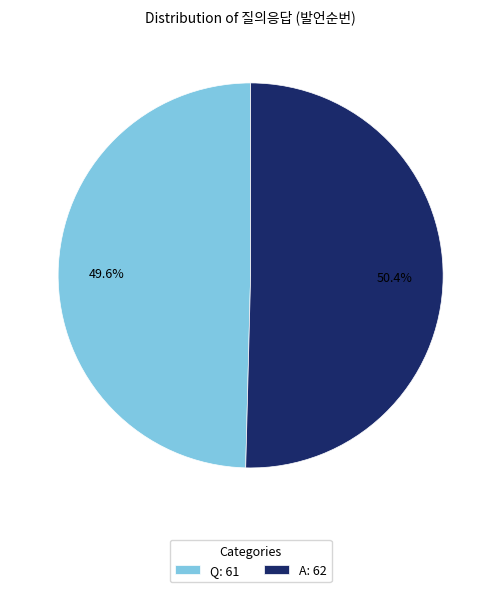

Combined, do Q and A account for over 50%?

Yes